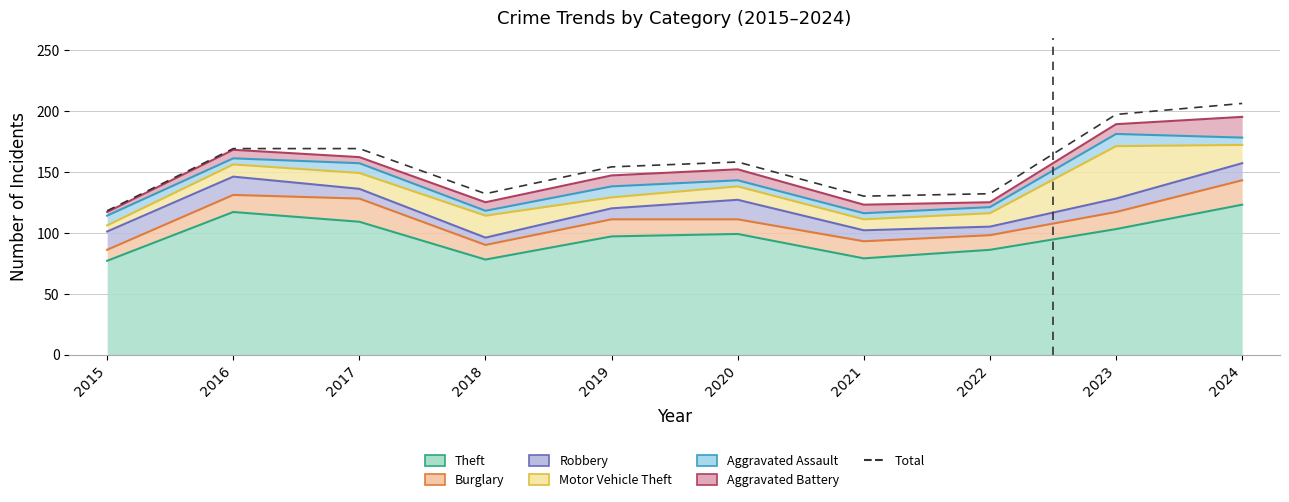

True or false: Motor Vehicle Theft and Burglary cross at least once.

True